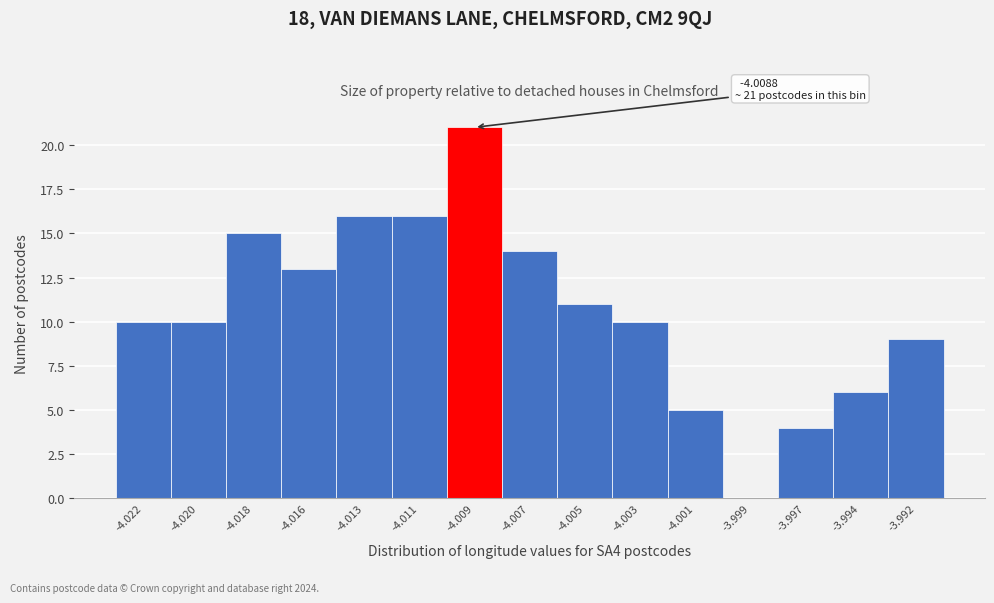

Reading right to left, transcribe all the data shown in this chart.

-3.992=9	-3.994=6	-3.997=4	-3.999=0	-4.001=5	-4.003=10	-4.005=11	-4.007=14	-4.009=21	-4.011=16	-4.013=16	-4.016=13	-4.018=15	-4.020=10	-4.022=10